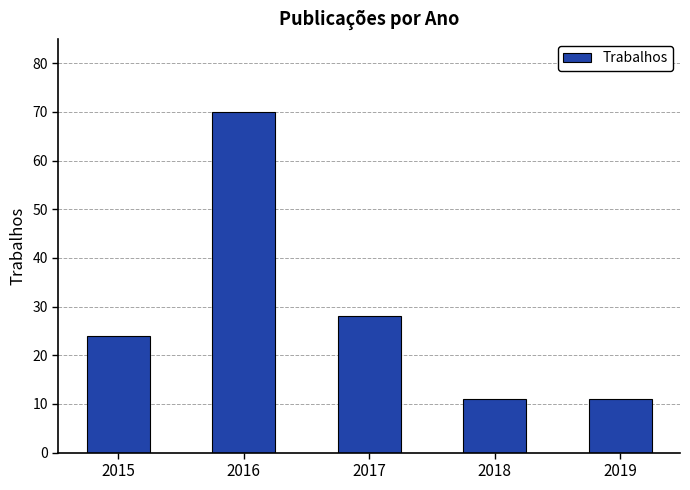

Reading left to right, transcribe all the data shown in this chart.

2015=24	2016=70	2017=28	2018=11	2019=11